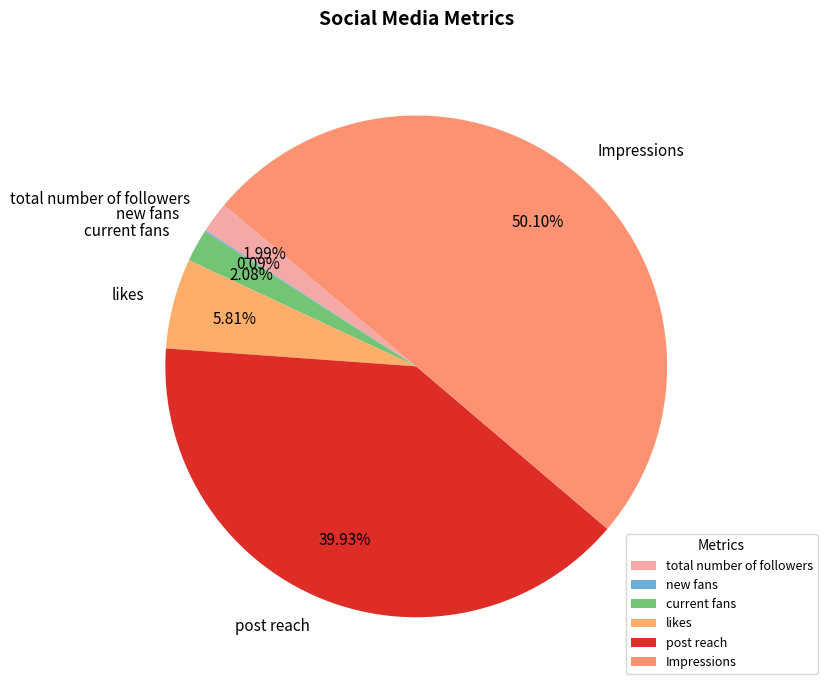

To the nearest percent, what percentage of the pie is post reach?

40%